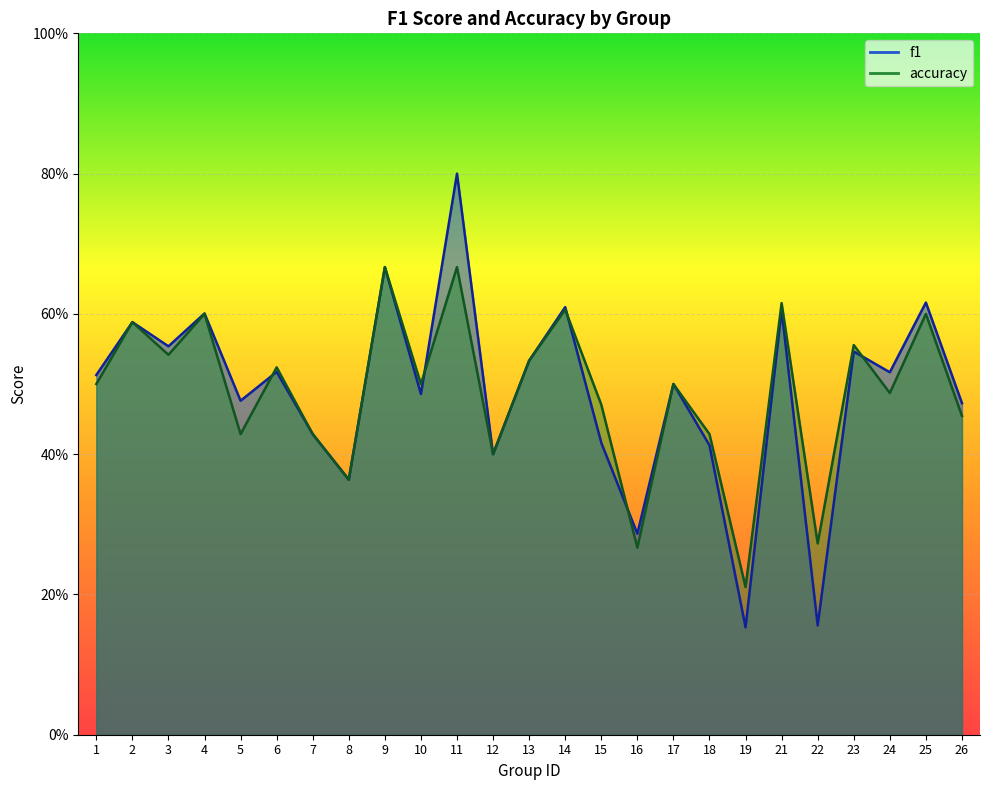

What is the value of the accuracy point at the 2nd from the left?

0.6